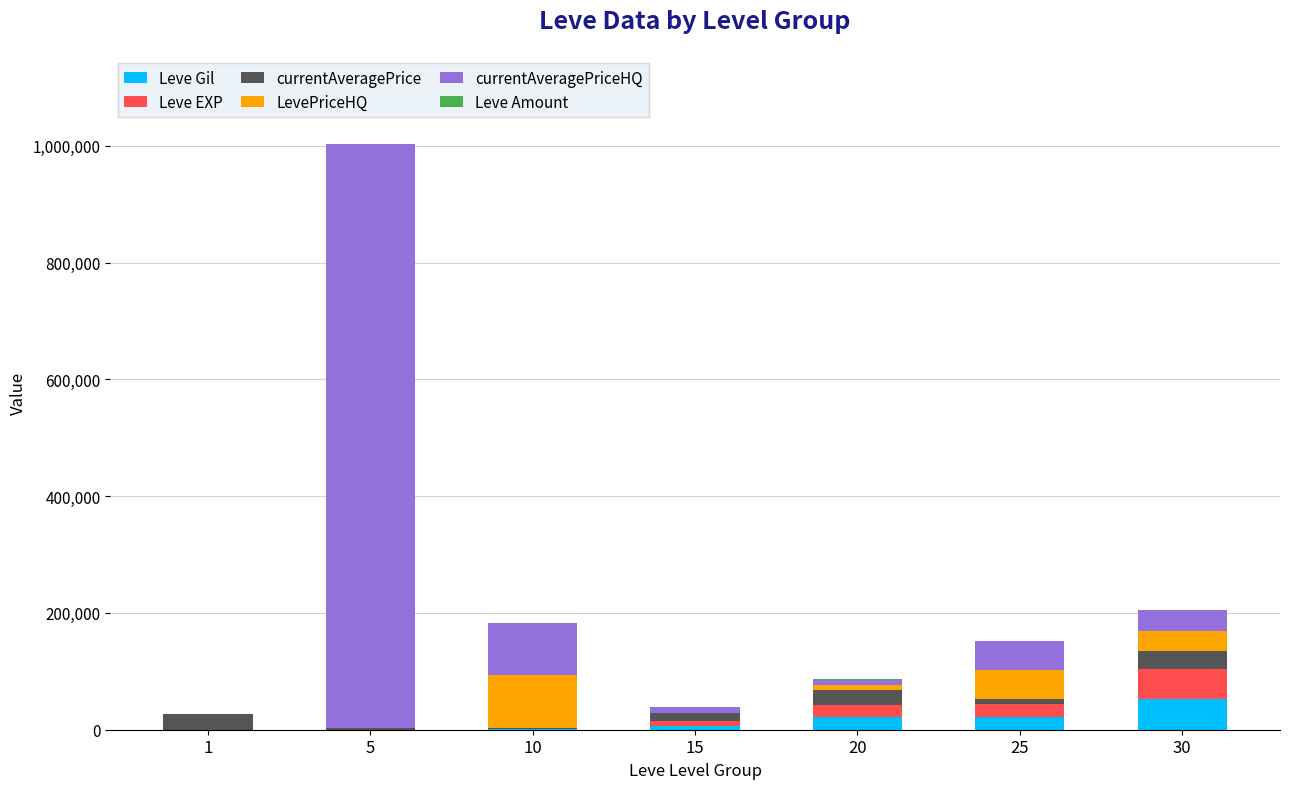

At which category is the sum across all series the highest?

5